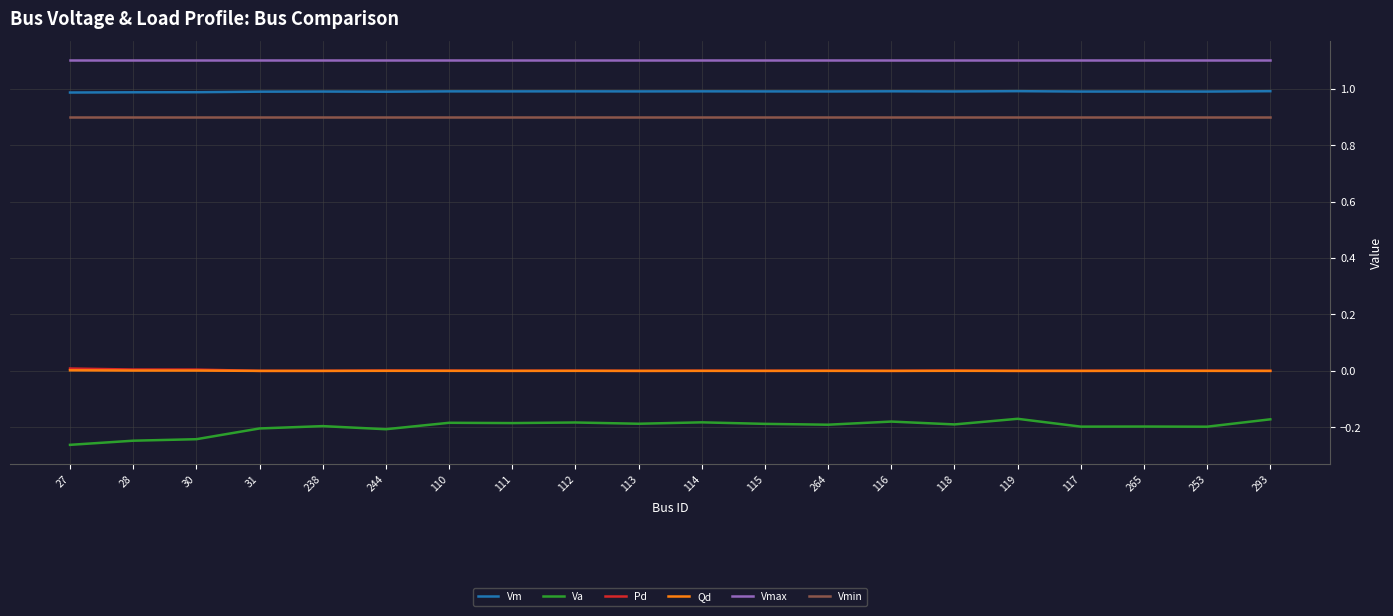

Which series has the widest spread of values?

Va